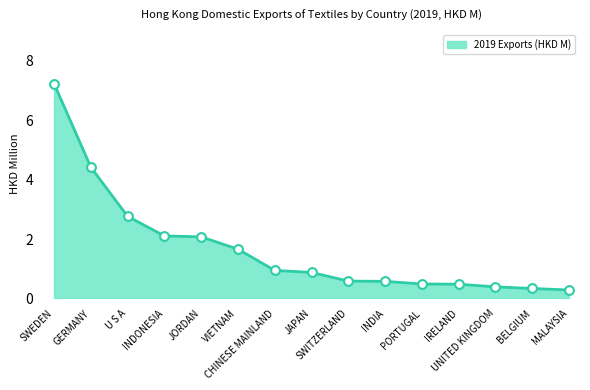

What is the minimum value shown in the chart?

0.3